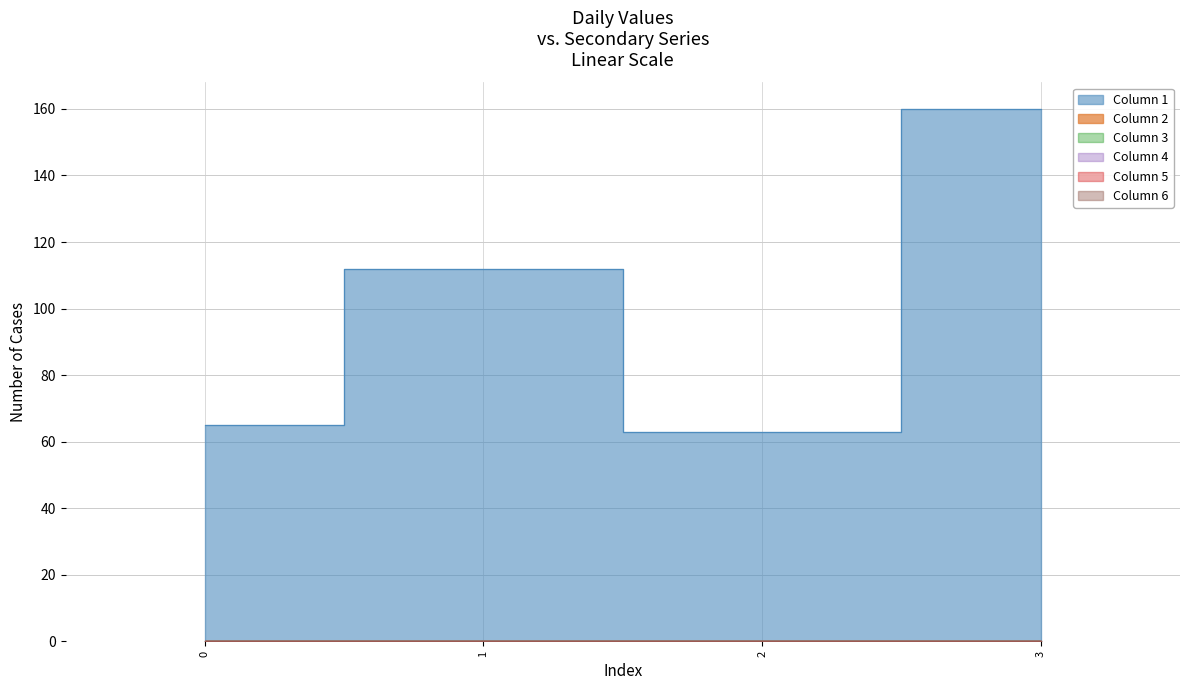

True or false: Column 3 has more than 2 interior local peaks.

False